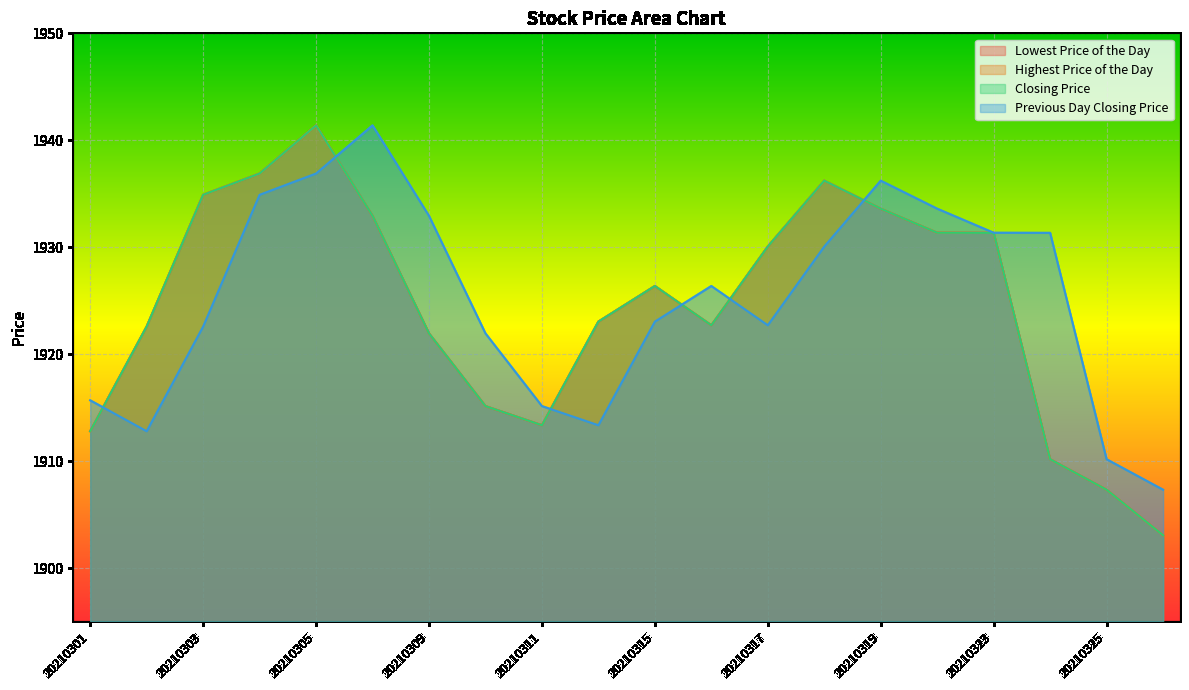

Reading left to right, what are all the values shown in this chart?

Lowest Price of the Day: 20210301=1912.8	20210302=1922.6	20210303=1934.9	20210304=1936.9	20210305=1941.4	20210308=1932.9	20210309=1921.9	20210310=1915.1	20210311=1913.3	20210312=1923.0	20210315=1926.4	20210316=1922.7	20210317=1930.1	20210318=1936.2	20210319=1933.6	20210322=1931.3	20210323=1931.3	20210324=1910.2	20210325=1907.3	20210326=1903.1
Highest Price of the Day: 20210301=1912.8	20210302=1922.6	20210303=1934.9	20210304=1936.9	20210305=1941.4	20210308=1932.9	20210309=1921.9	20210310=1915.1	20210311=1913.3	20210312=1923.0	20210315=1926.4	20210316=1922.7	20210317=1930.1	20210318=1936.2	20210319=1933.6	20210322=1931.3	20210323=1931.3	20210324=1910.2	20210325=1907.3	20210326=1903.1
Closing Price: 20210301=1912.8	20210302=1922.6	20210303=1934.9	20210304=1936.9	20210305=1941.4	20210308=1932.9	20210309=1921.9	20210310=1915.1	20210311=1913.3	20210312=1923.0	20210315=1926.4	20210316=1922.7	20210317=1930.1	20210318=1936.2	20210319=1933.6	20210322=1931.3	20210323=1931.3	20210324=1910.2	20210325=1907.3	20210326=1903.1
Previous Day Closing Price: 20210301=1915.7	20210302=1912.8	20210303=1922.6	20210304=1934.9	20210305=1936.9	20210308=1941.4	20210309=1932.9	20210310=1921.9	20210311=1915.1	20210312=1913.3	20210315=1923.0	20210316=1926.4	20210317=1922.7	20210318=1930.1	20210319=1936.2	20210322=1933.6	20210323=1931.3	20210324=1931.3	20210325=1910.2	20210326=1907.3